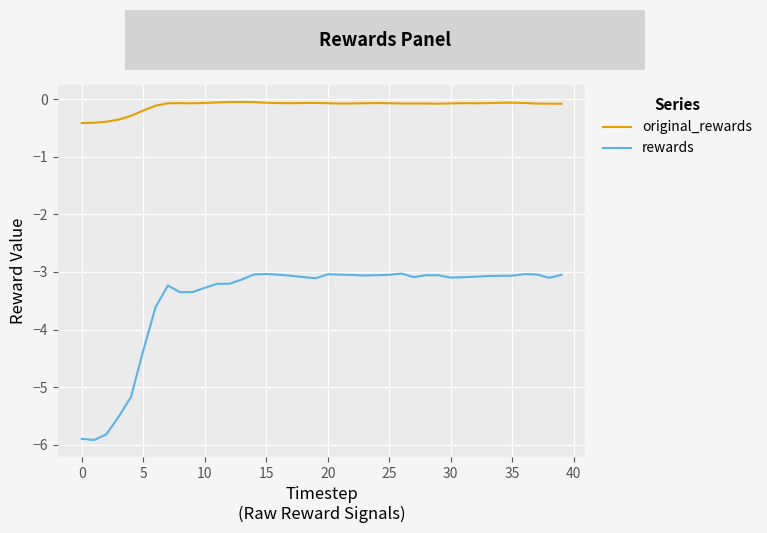

List the series in order of their overall mean, highest first.

original_rewards, rewards